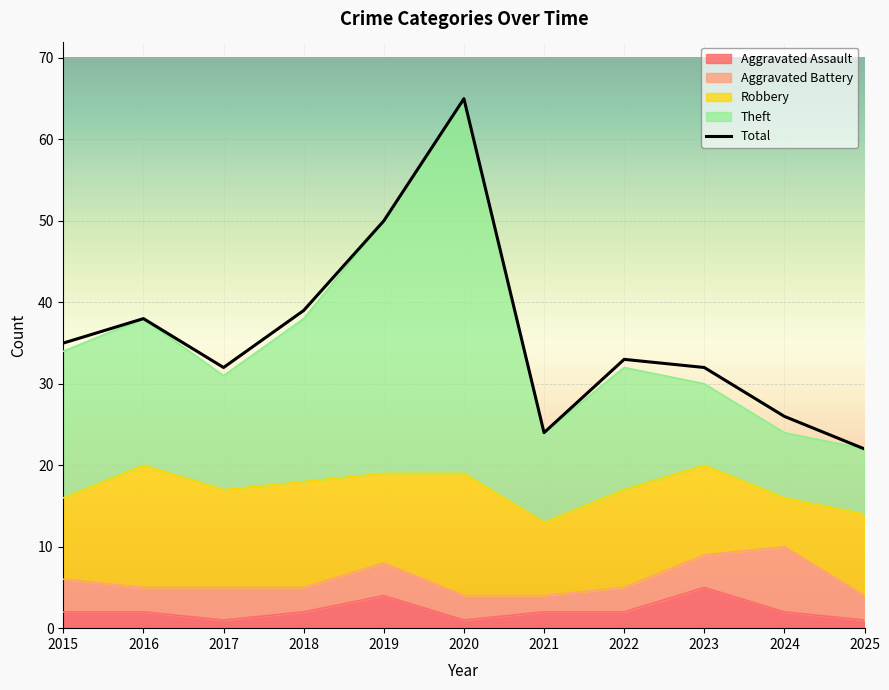

What is the smallest value displayed?

22